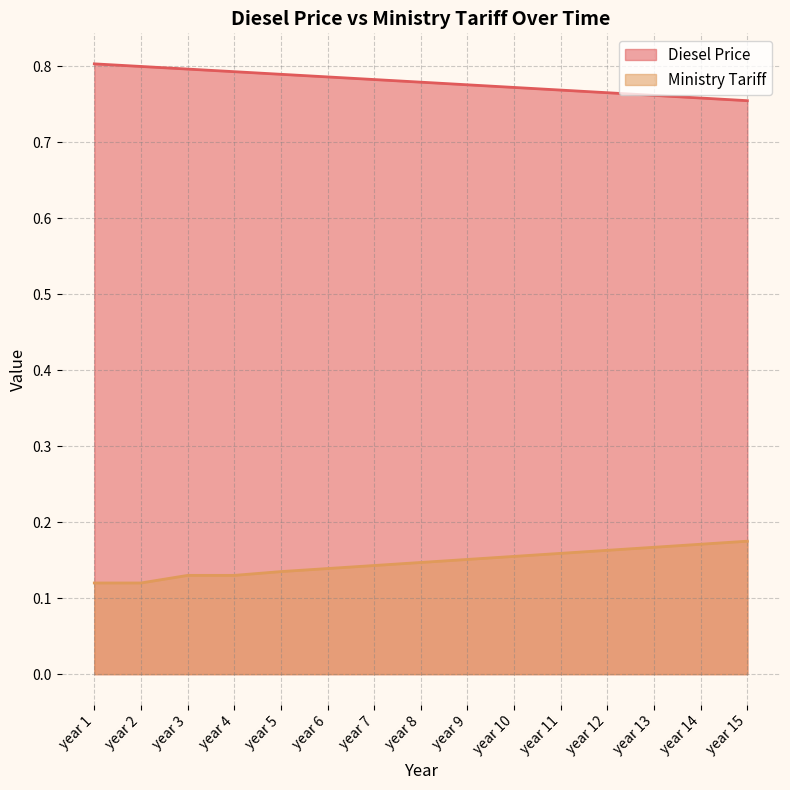

What is the minimum value for Ministry Tariff?

0.1